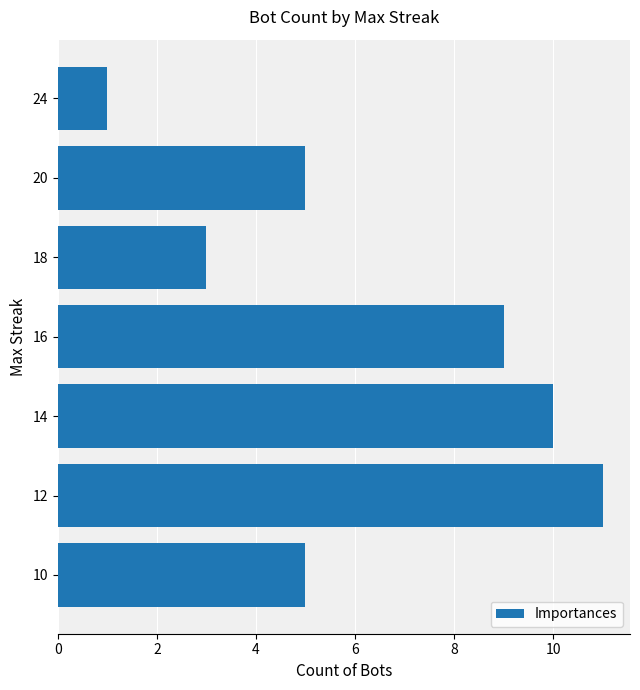

How many distinct data groups are displayed?

1